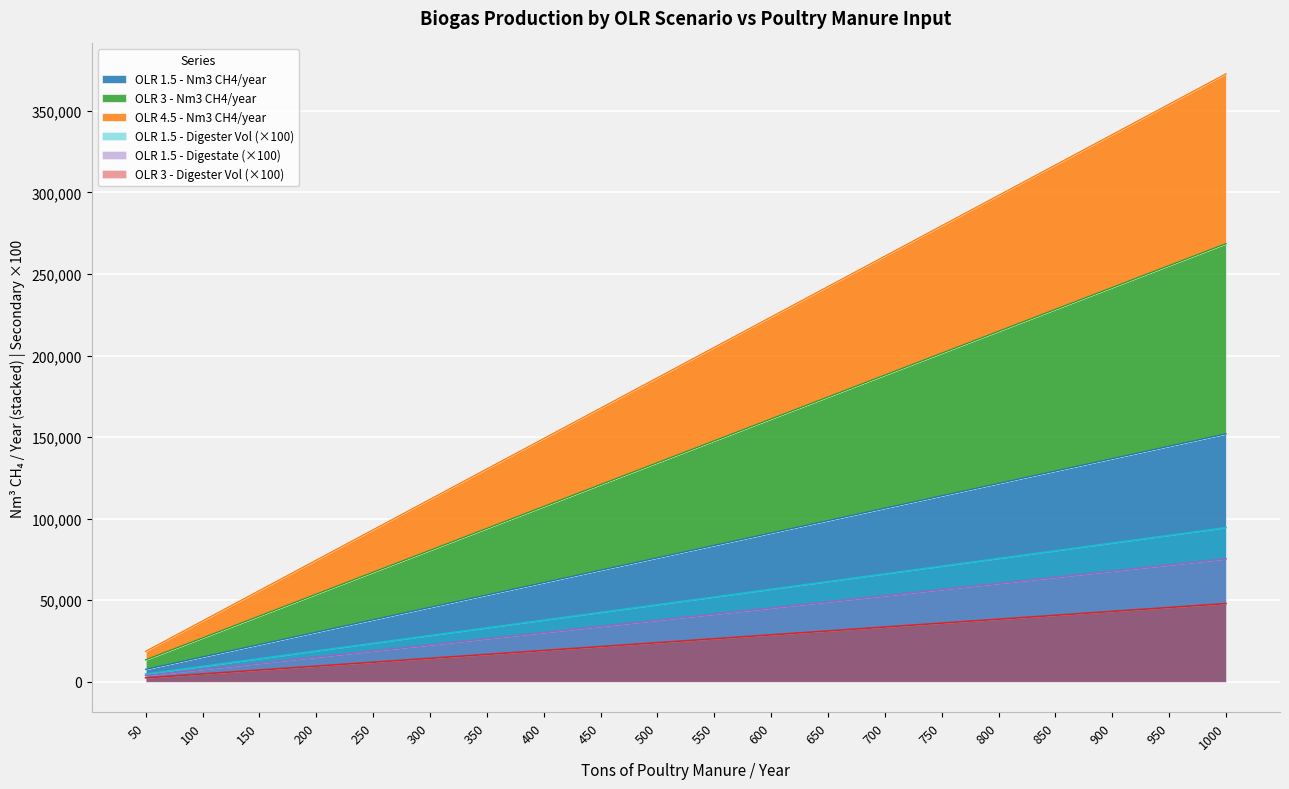

What are all the series names shown in the legend?

OLR 1.5 - Nm3 CH4/year, OLR 3 - Nm3 CH4/year, OLR 4.5 - Nm3 CH4/year, OLR 1.5 - Digester Vol, OLR 1.5 - Digestate, OLR 3 - Digester Vol